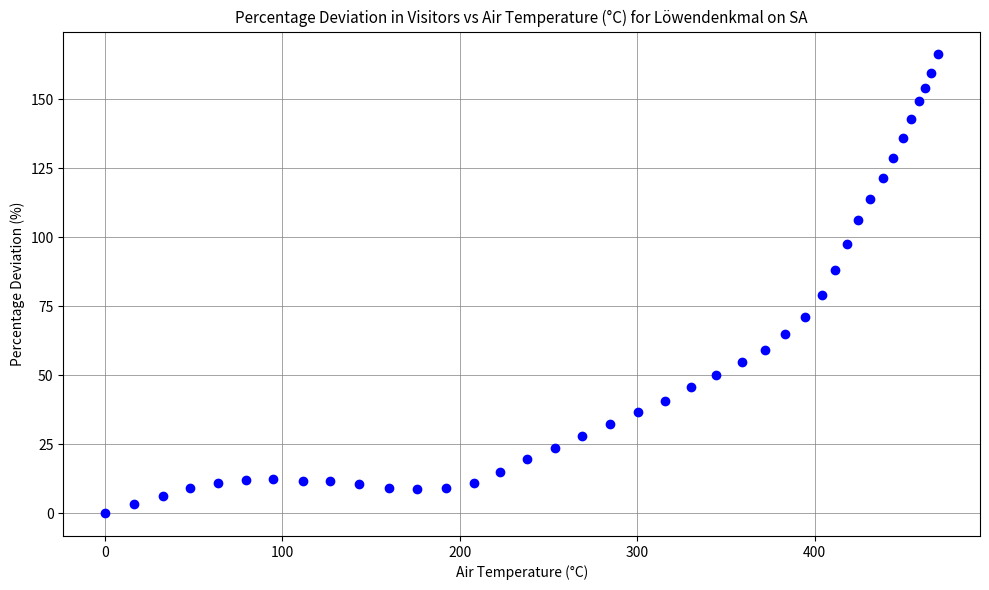

What is the range of X values (max minus min)?

469.8